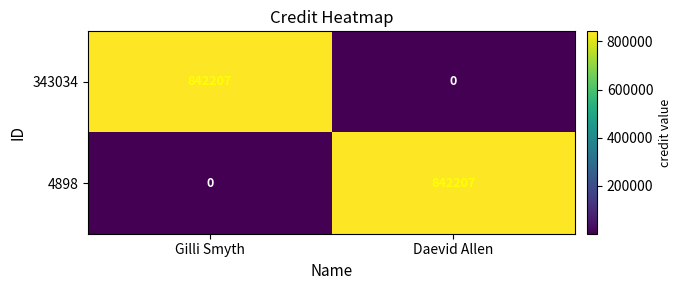

What is the greatest value displayed?

842207